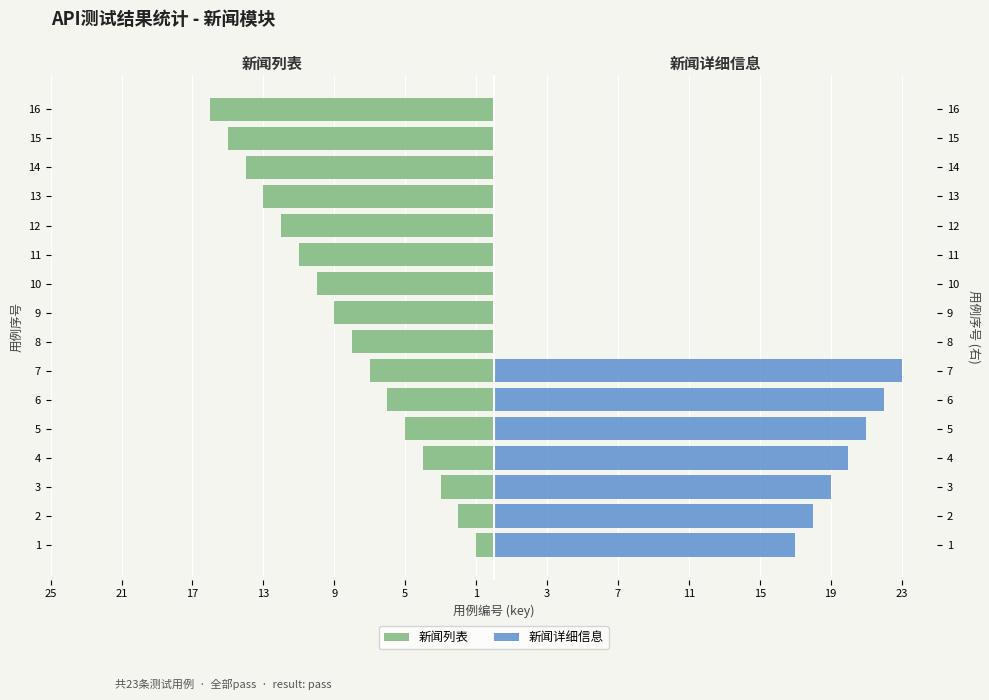

What is the sum of the 新闻详细信息 values at 7 and 14?

23